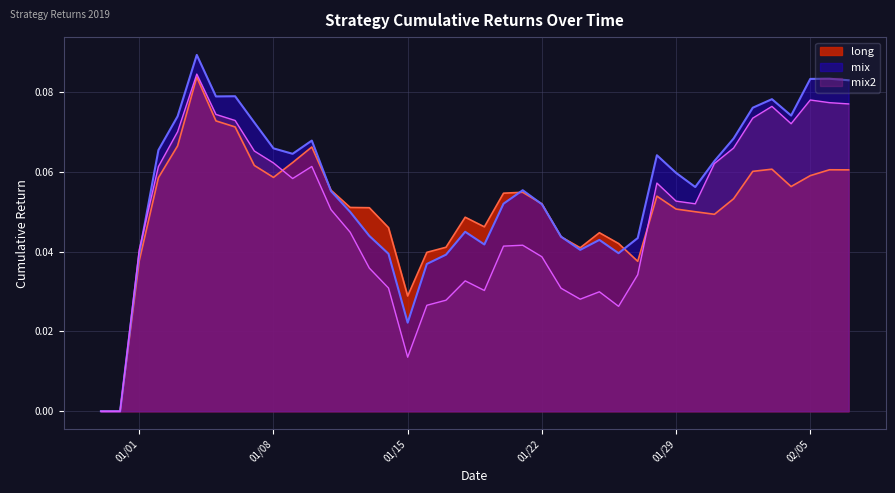

Reading left to right, transcribe all the data shown in this chart.

long: 0.0	0.0	0.0	0.1	0.1	0.1	0.1	0.1	0.1	0.1	0.1	0.1	0.1	0.1	0.1	0.0	0.0	0.0	0.0	0.0	0.0	0.1	0.1	0.1	0.0	0.0	0.0	0.0	0.0	0.1	0.1	0.1	0.0	0.1	0.1	0.1	0.1	0.1	0.1	0.1
mix: 0.0	0.0	0.0	0.1	0.1	0.1	0.1	0.1	0.1	0.1	0.1	0.1	0.1	0.0	0.0	0.0	0.0	0.0	0.0	0.0	0.0	0.1	0.1	0.1	0.0	0.0	0.0	0.0	0.0	0.1	0.1	0.1	0.1	0.1	0.1	0.1	0.1	0.1	0.1	0.1
mix2: 0.0	0.0	0.0	0.1	0.1	0.1	0.1	0.1	0.1	0.1	0.1	0.1	0.1	0.0	0.0	0.0	0.0	0.0	0.0	0.0	0.0	0.0	0.0	0.0	0.0	0.0	0.0	0.0	0.0	0.1	0.1	0.1	0.1	0.1	0.1	0.1	0.1	0.1	0.1	0.1